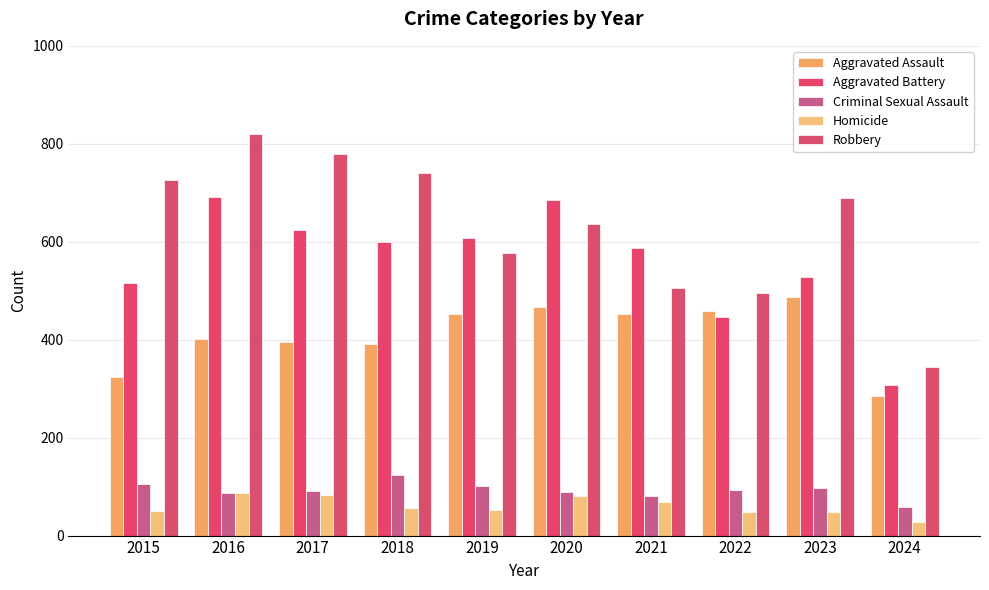

Reading left to right, transcribe all the data shown in this chart.

Aggravated Assault: 2015=323	2016=402	2017=396	2018=392	2019=452	2020=466	2021=452	2022=458	2023=488	2024=286
Aggravated Battery: 2015=515	2016=691	2017=623	2018=600	2019=608	2020=686	2021=587	2022=446	2023=529	2024=307
Criminal Sexual Assault: 2015=105	2016=87	2017=91	2018=123	2019=102	2020=89	2021=81	2022=93	2023=97	2024=59
Homicide: 2015=50	2016=87	2017=82	2018=56	2019=53	2020=81	2021=69	2022=49	2023=48	2024=27
Robbery: 2015=726	2016=819	2017=780	2018=741	2019=577	2020=637	2021=506	2022=495	2023=690	2024=345